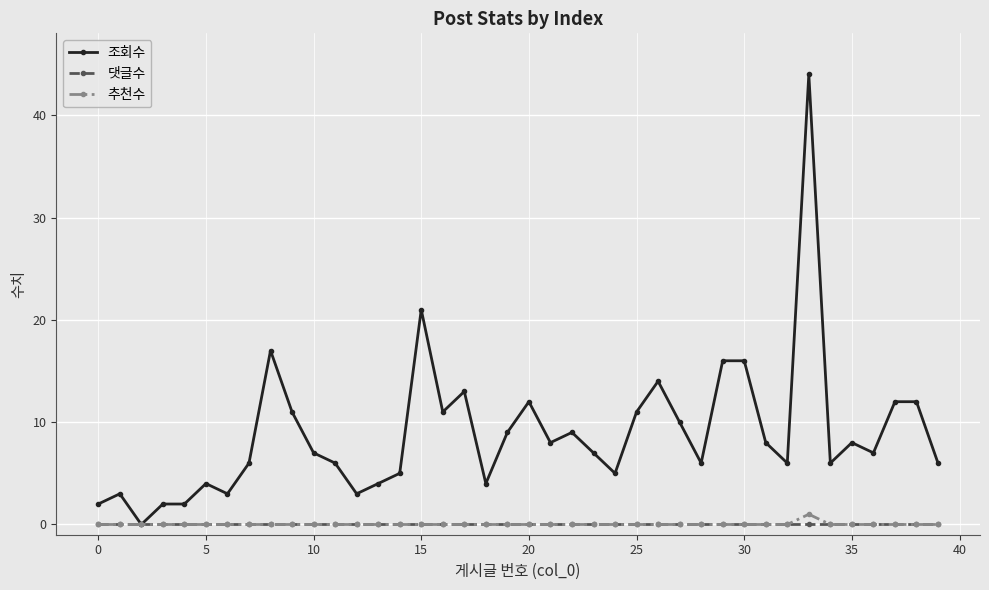

What is the greatest value displayed?

44